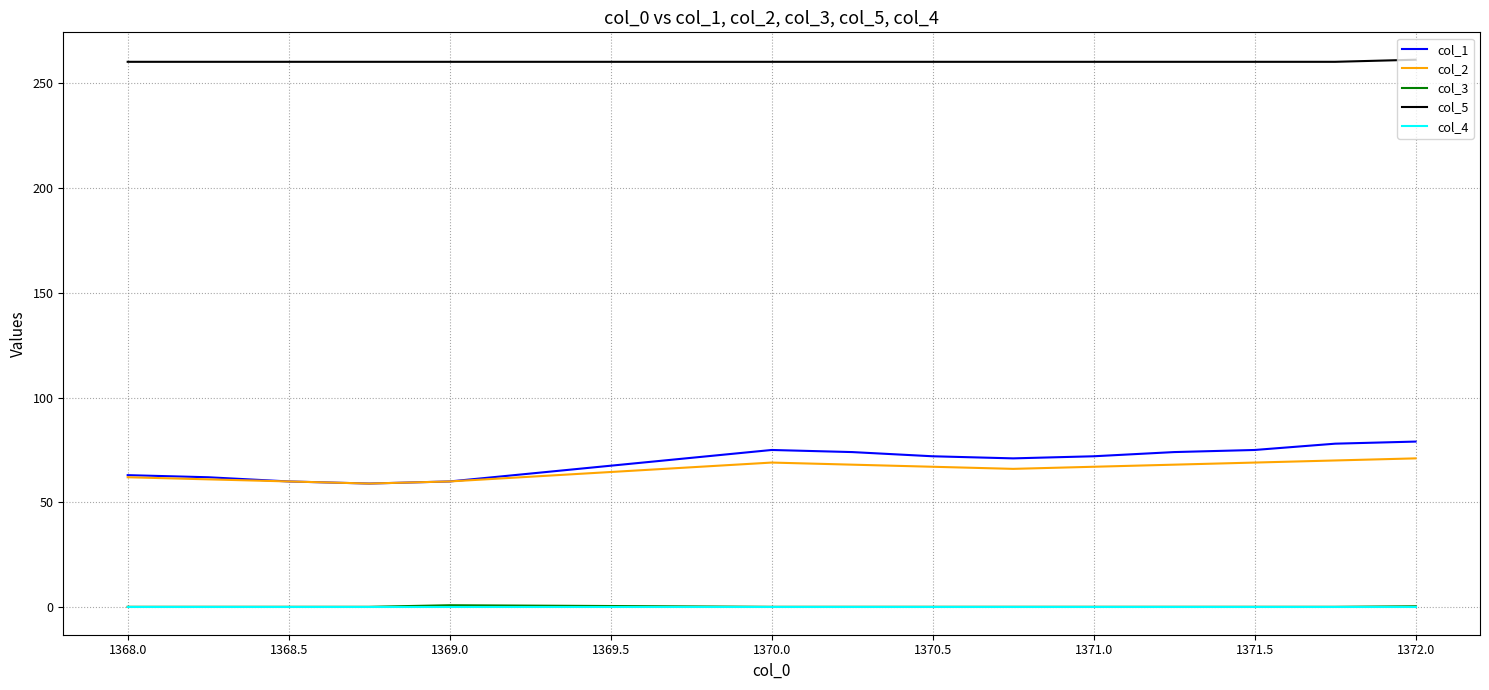

Which series has the widest spread of values?

col_1